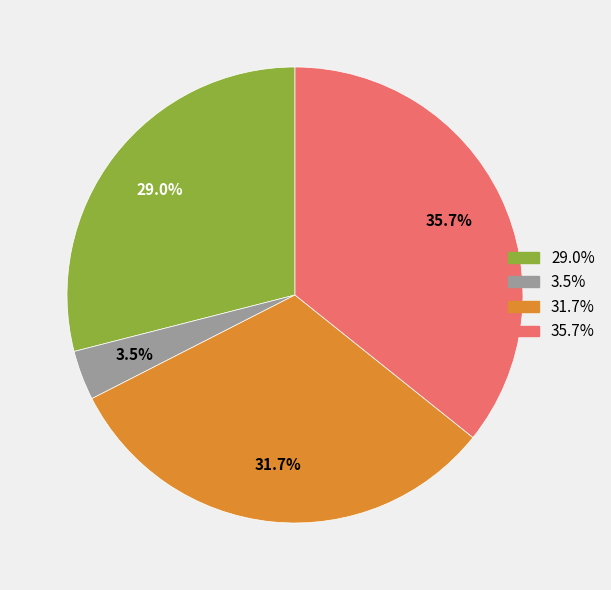

Is there any slice that represents more than half of the pie?

No